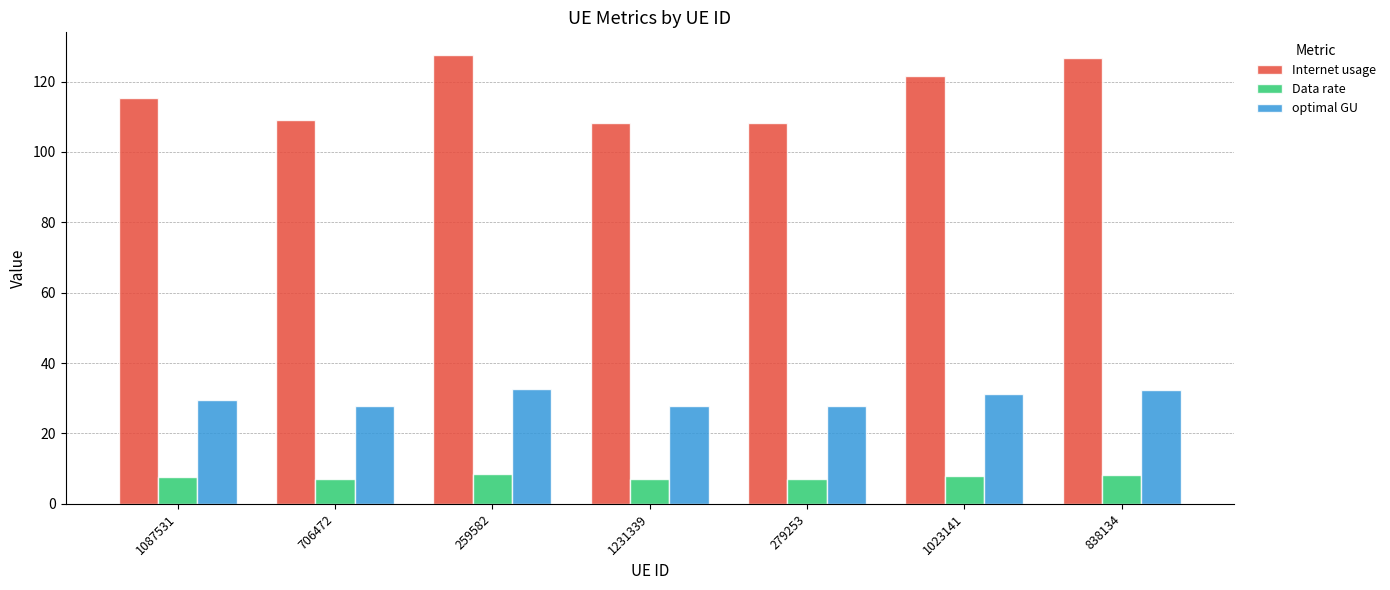

What is the spread (max minus min) of values at 1231339?

101.1